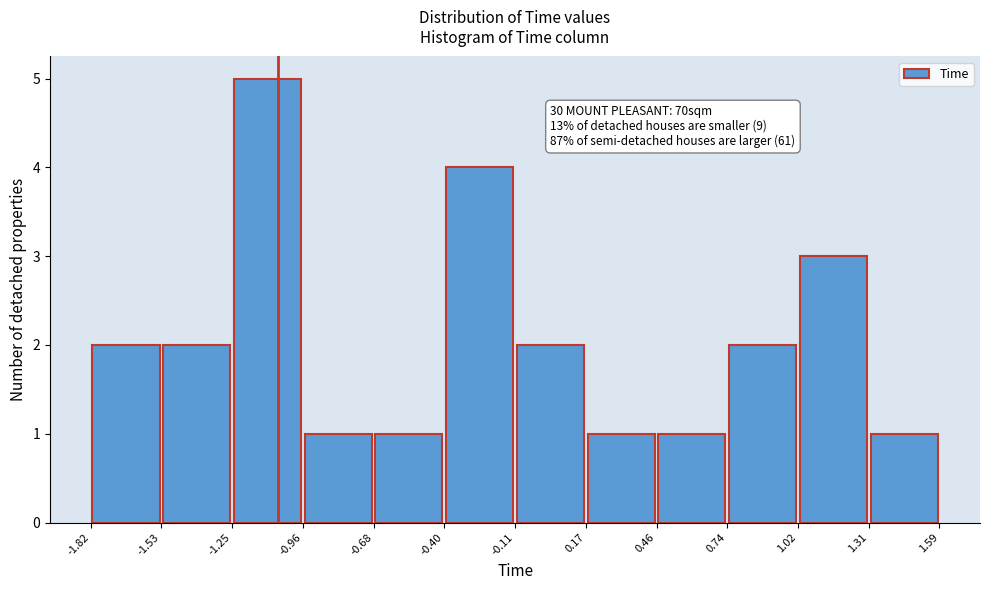

Over which range of the x-axis is the bar tallest?

-1.25 to -0.96